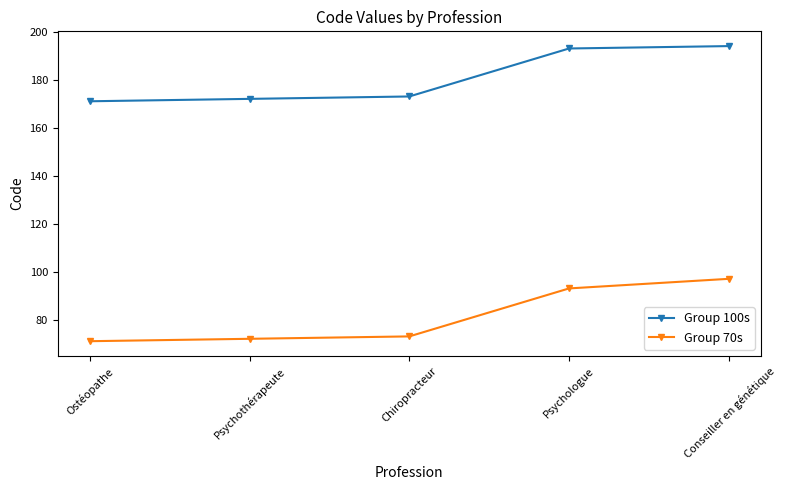

How many lines are shown in the chart?

2